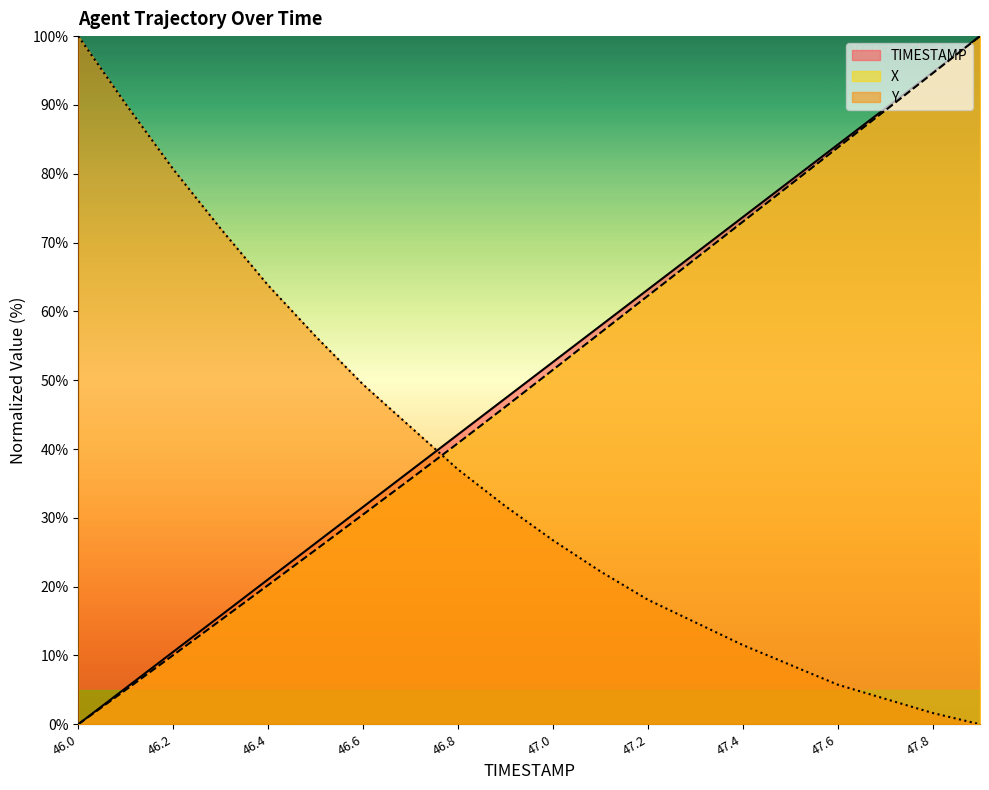

True or false: Y has more than 0 points higher than both neighbors.

False